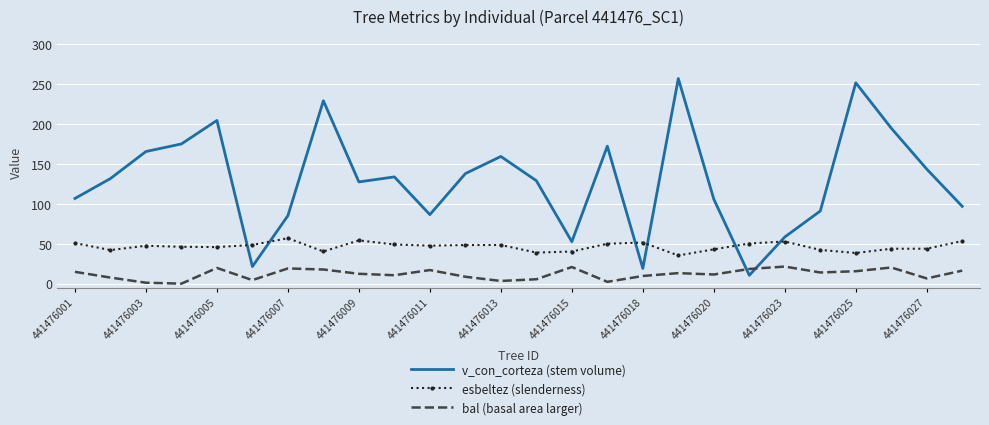

What is the minimum value for esbeltez (slenderness)?

35.3